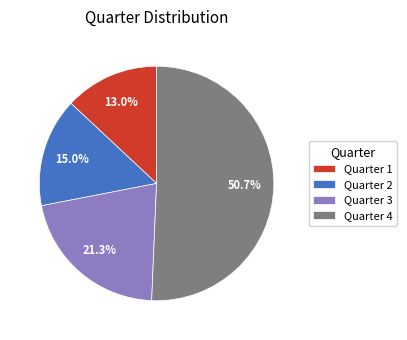

Do Quarter 3 and Quarter 4 together represent more than half of the pie?

Yes